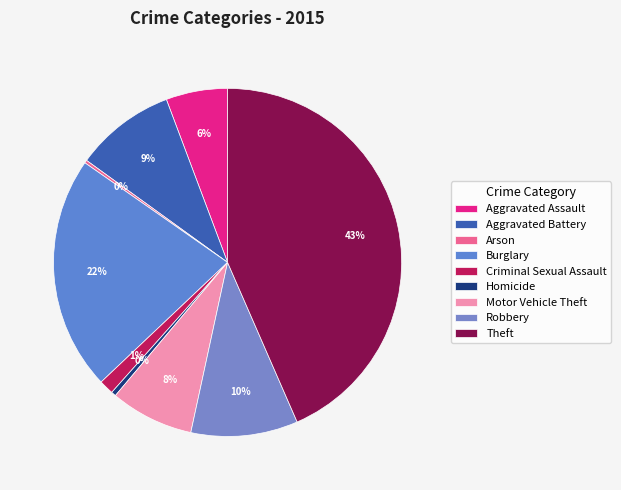

Between Arson and Theft, which is larger?

Theft